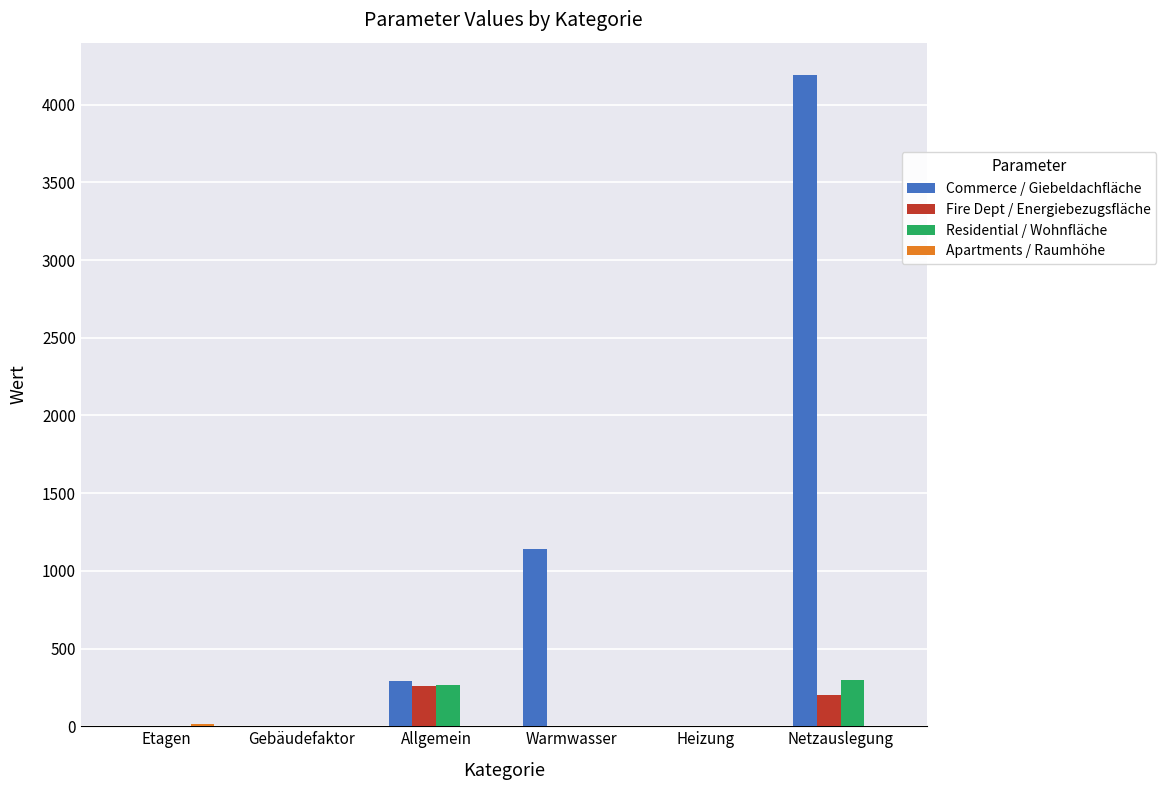

Which series has the largest total across all categories?

Commerce / Giebeldachfläche